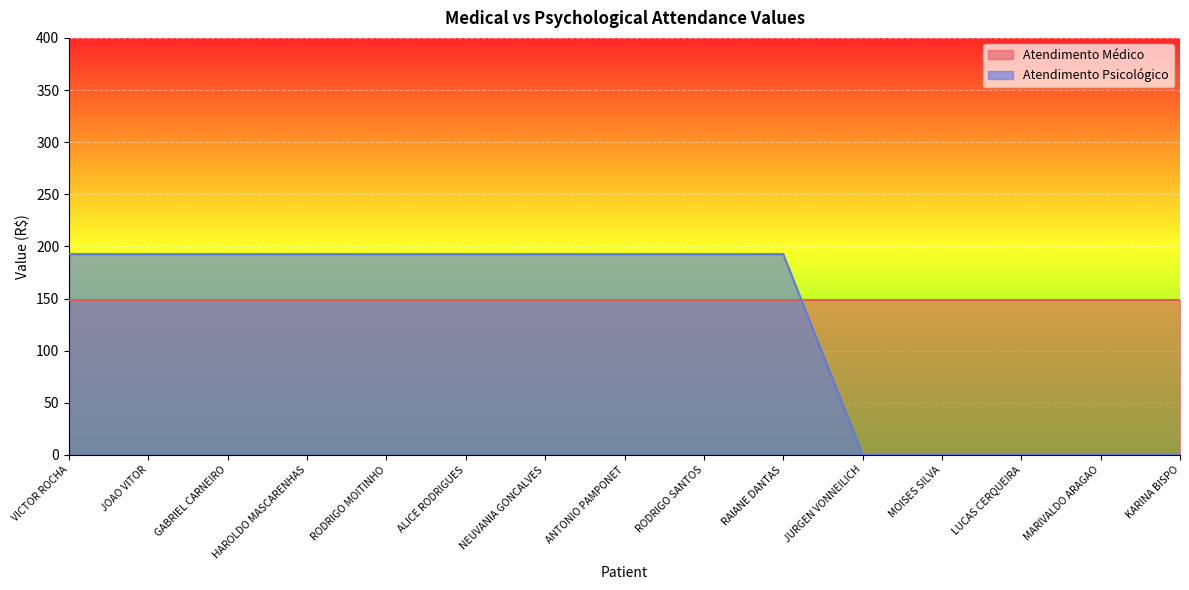

Where does the data first go above 192?

VICTOR ROCHA